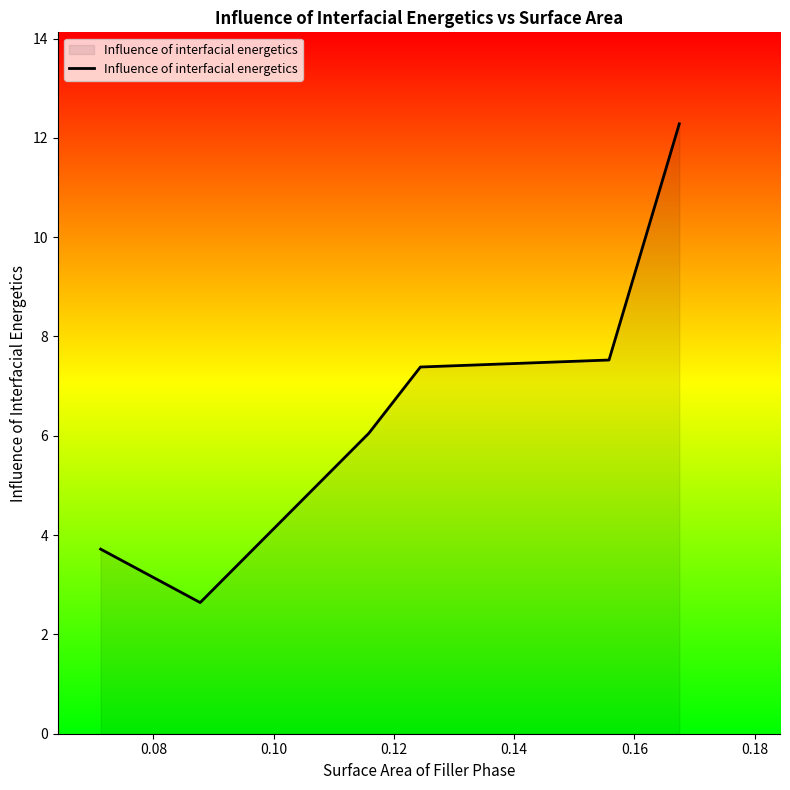

What is the minimum value shown in the chart?

2.6